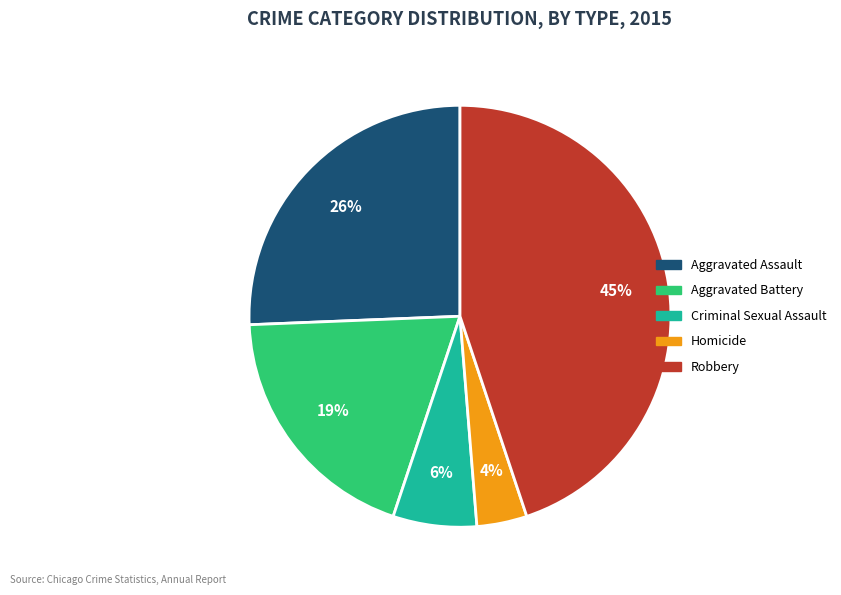

Is it true that Homicide is 4% of the pie?

True